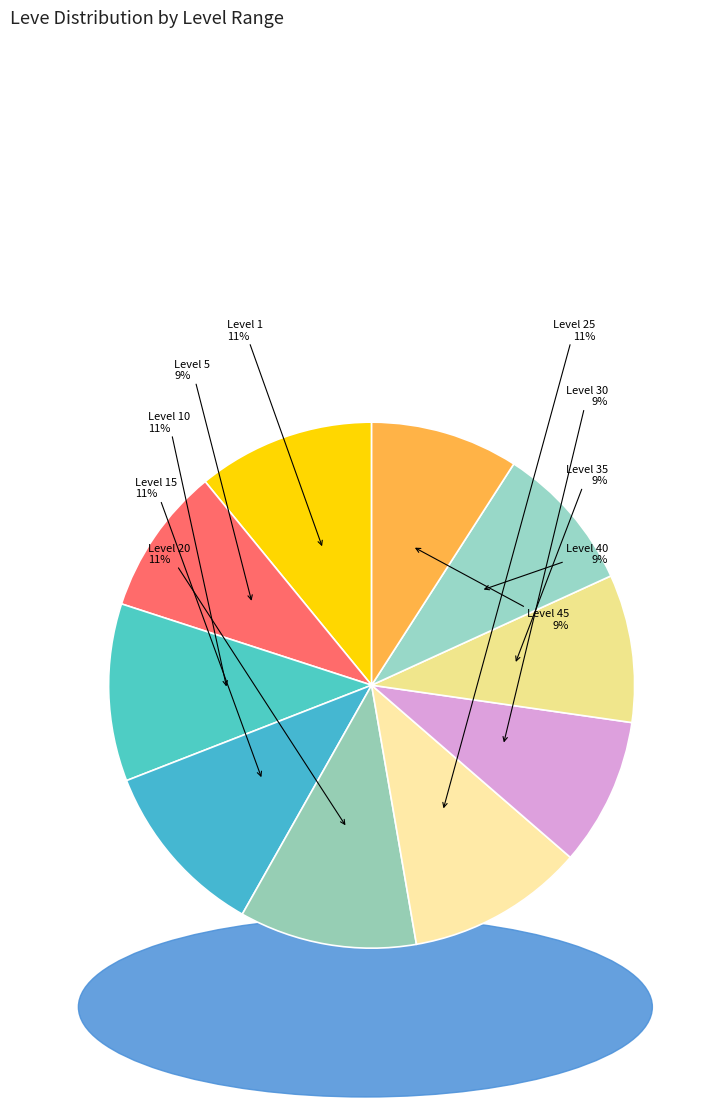

What is the smallest slice in the pie chart?

Level 5